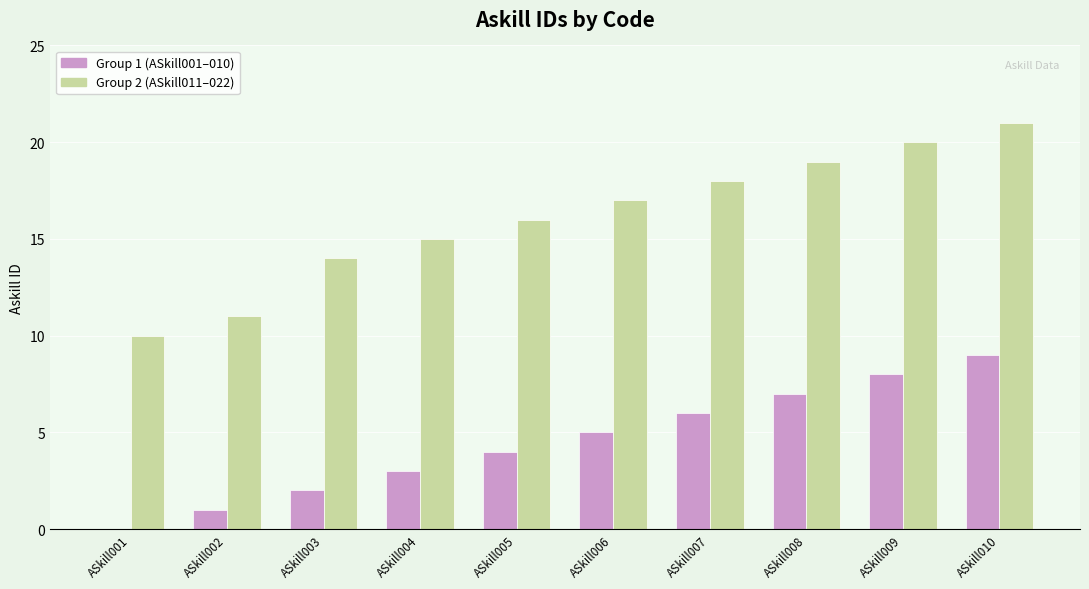

What is the total value across all series at ASkill010?

30